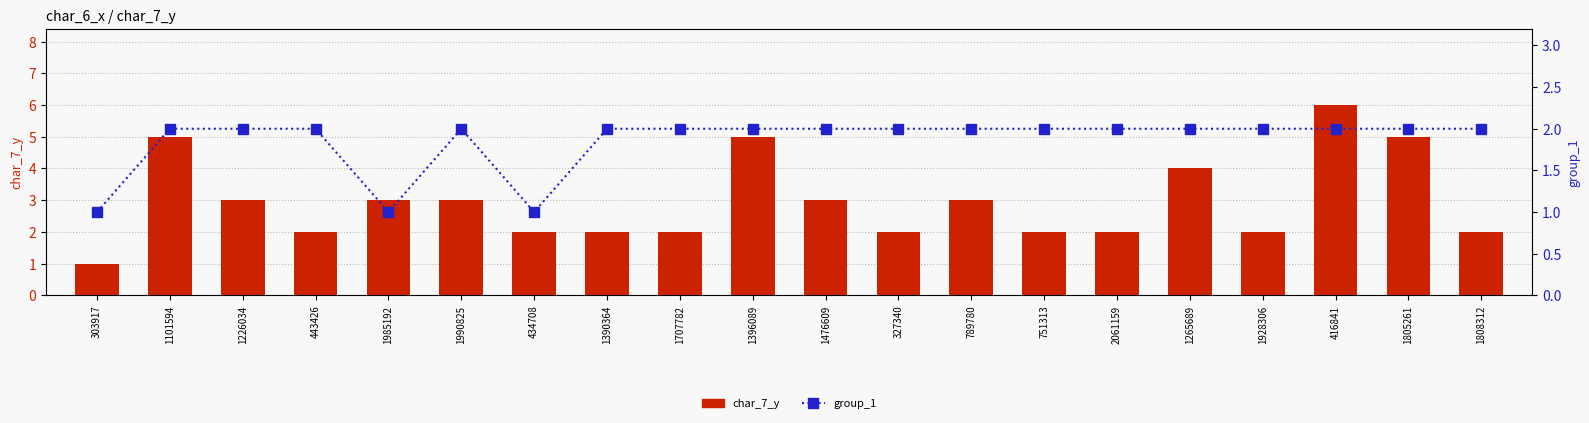

Rank the series by their maximum value, from highest to lowest.

char_7_y, group_1